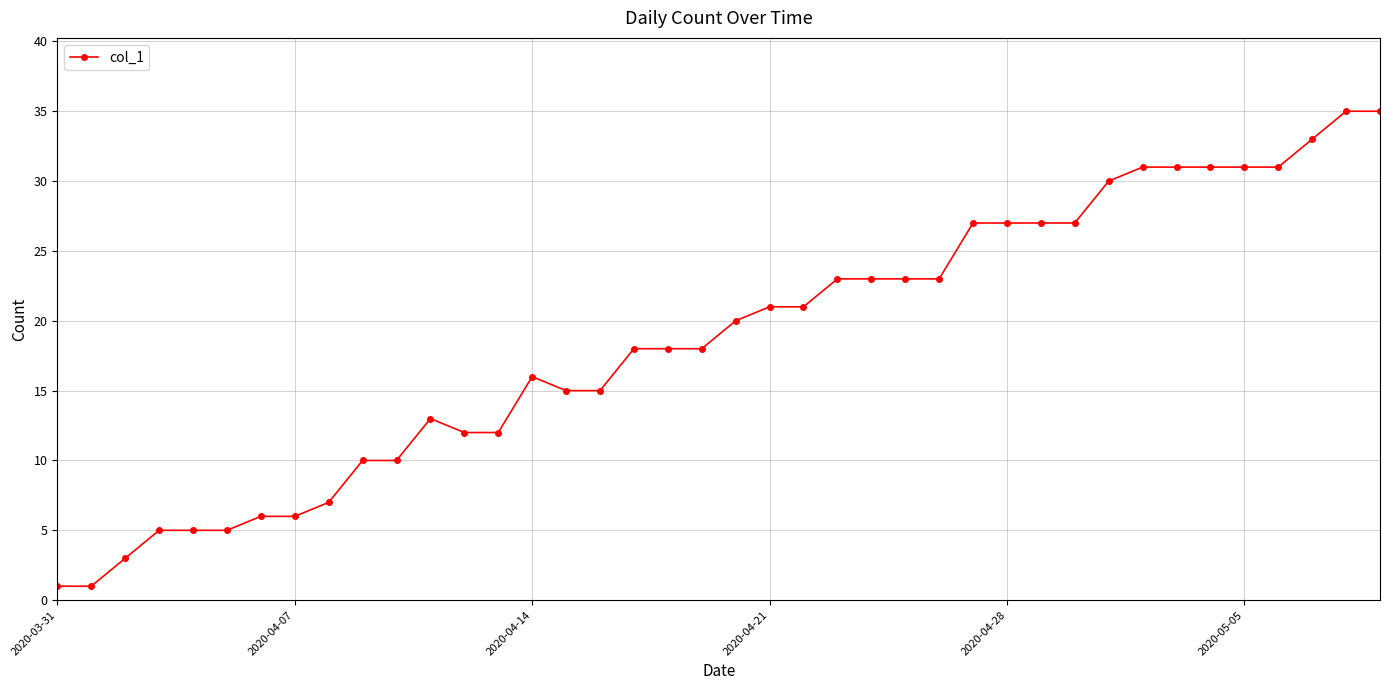

Does the chart display data point markers on the line(s)?

Yes